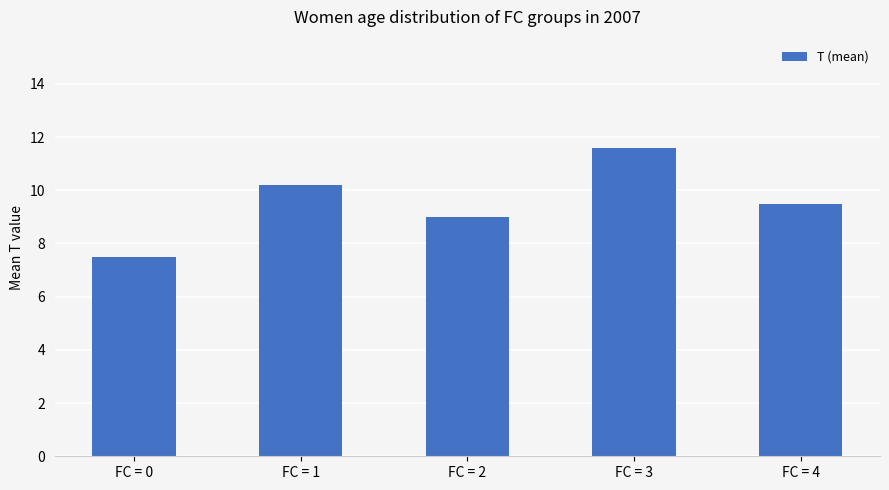

Which category has the lowest value across all series?

FC = 0